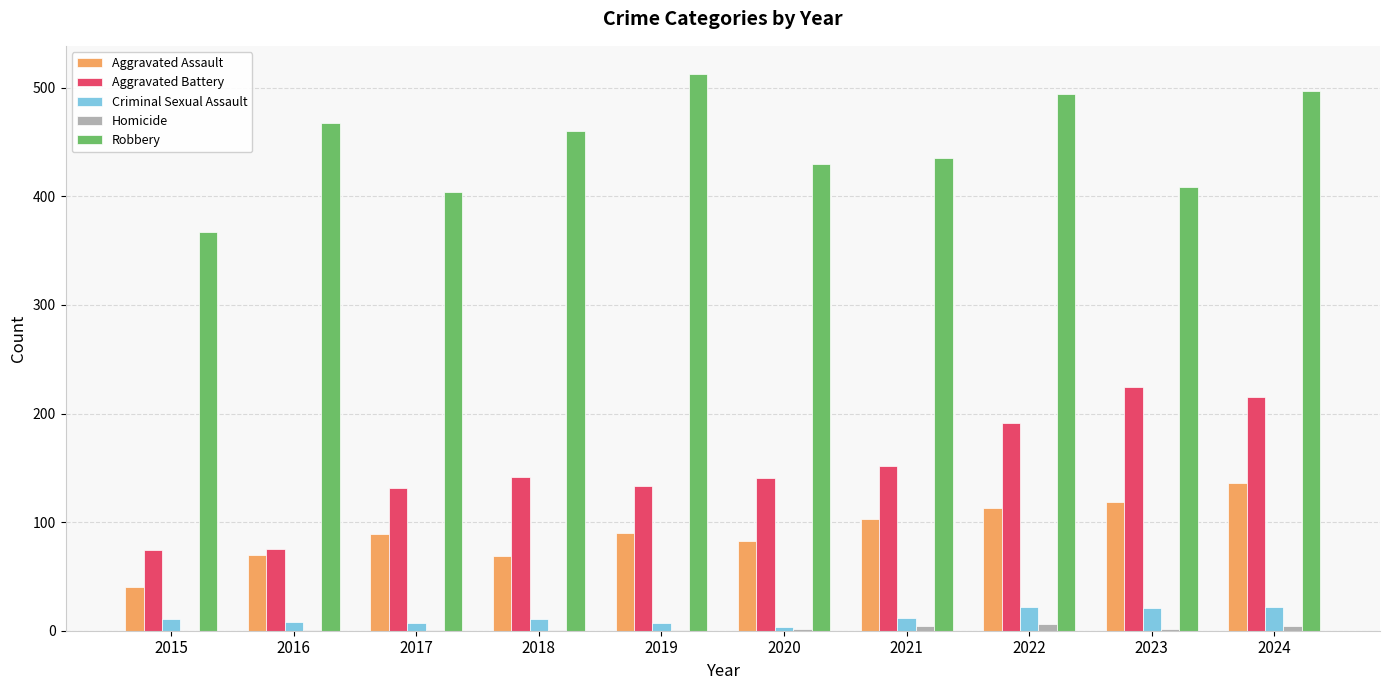

What are all the series names shown in the legend?

Aggravated Assault, Aggravated Battery, Criminal Sexual Assault, Homicide, Robbery